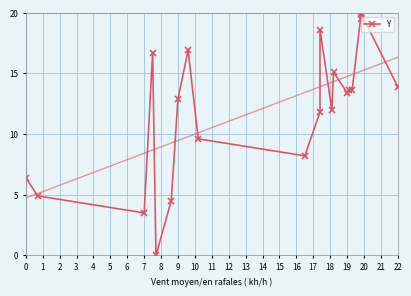

True or false: the data shows 2.9 at 1.

False